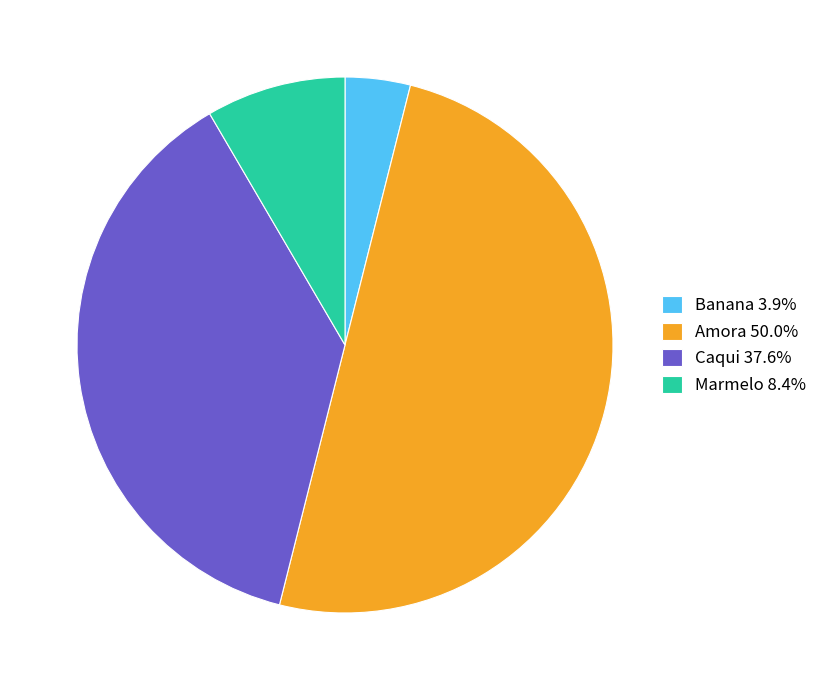

What is the ratio of the value at Amora to the value at Caqui?

1.3